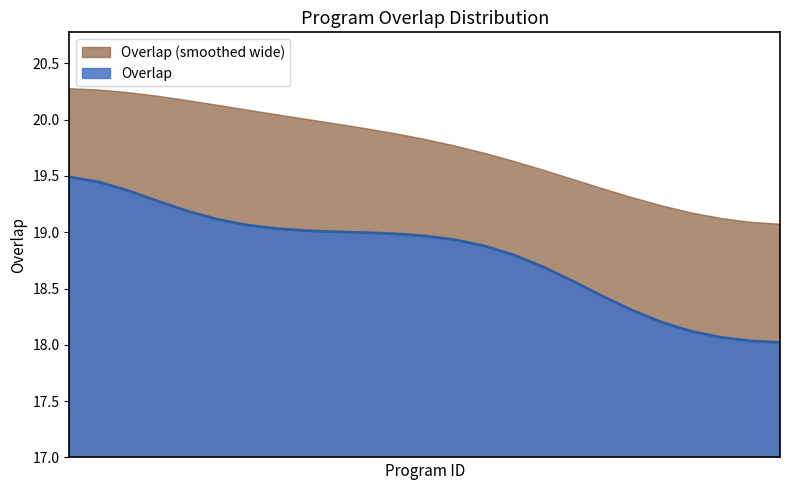

The value at 683 is 18. True or false?

True